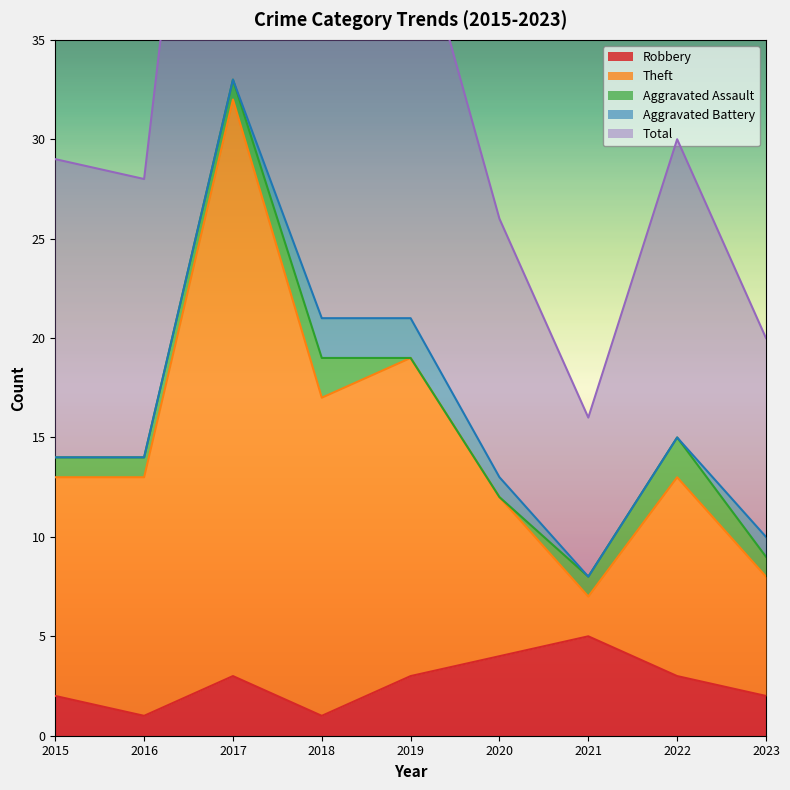

What is the difference between the maximum and minimum values in the Robbery series?

4